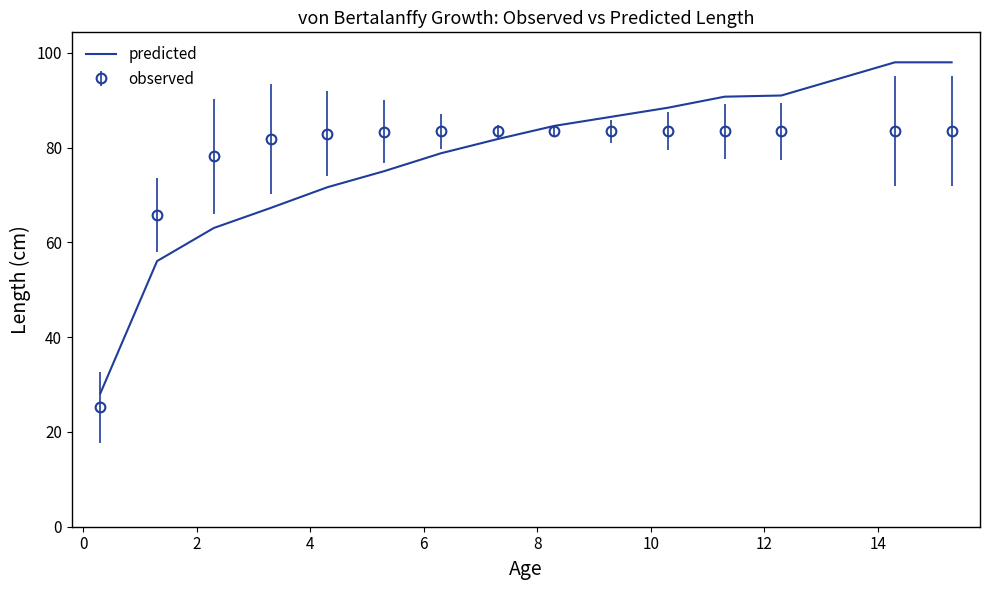

What is the difference between the maximum and minimum values in the observed series?

58.3